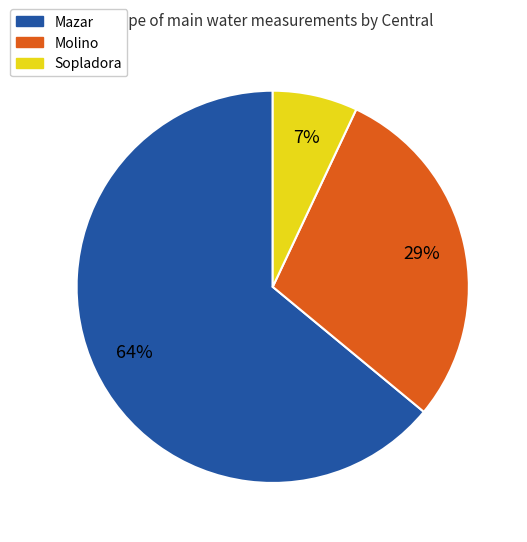

Combined, do Molino and Sopladora account for over 50%?

No